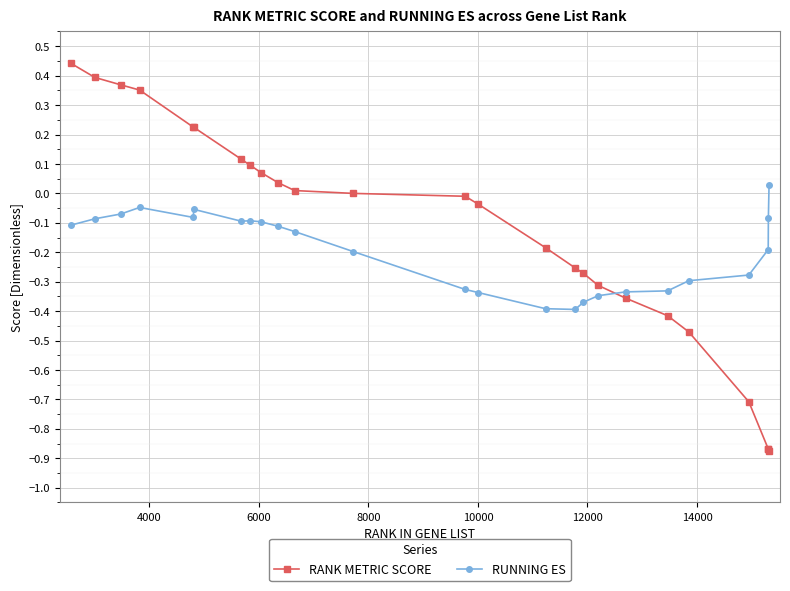

What is the difference between the maximum and minimum values in the RANK METRIC SCORE series?

1.3